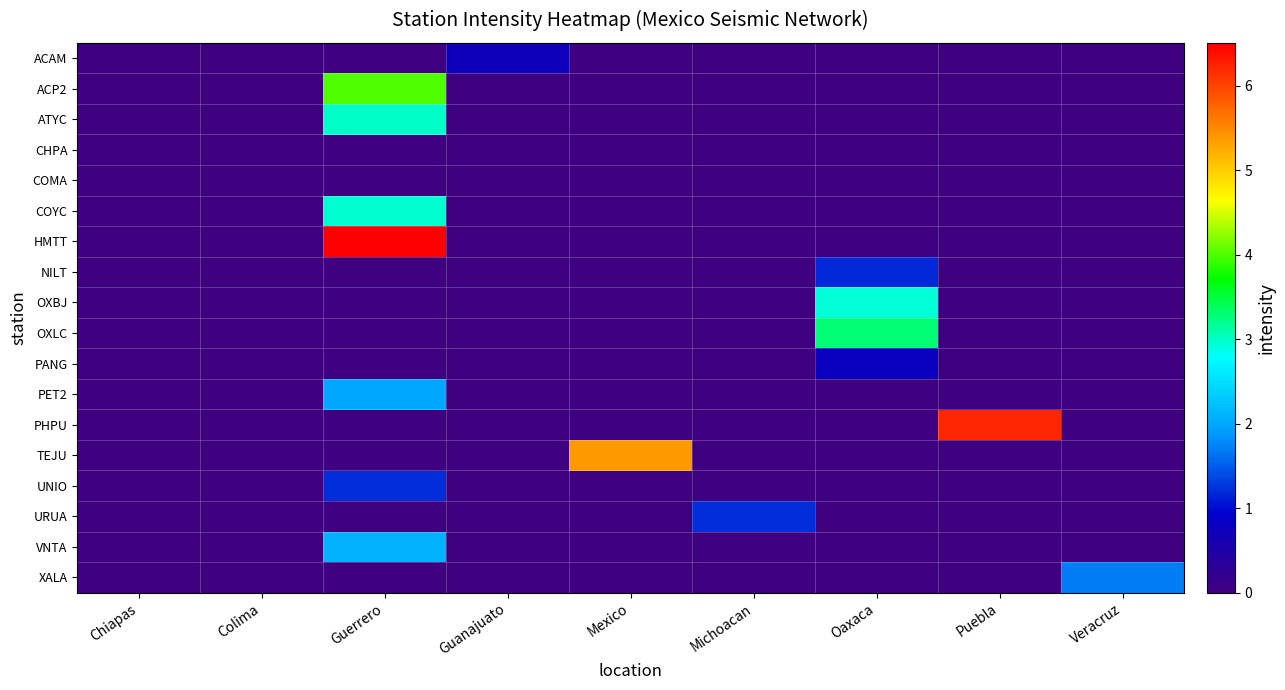

Which series has the largest total across all categories?

HMTT